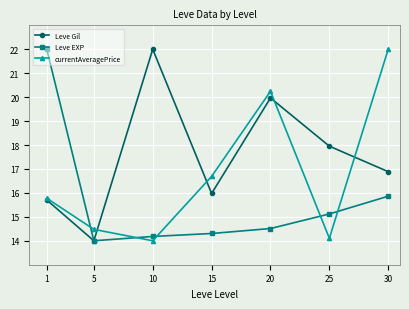

At which label is currentAveragePrice closest to 18?

15